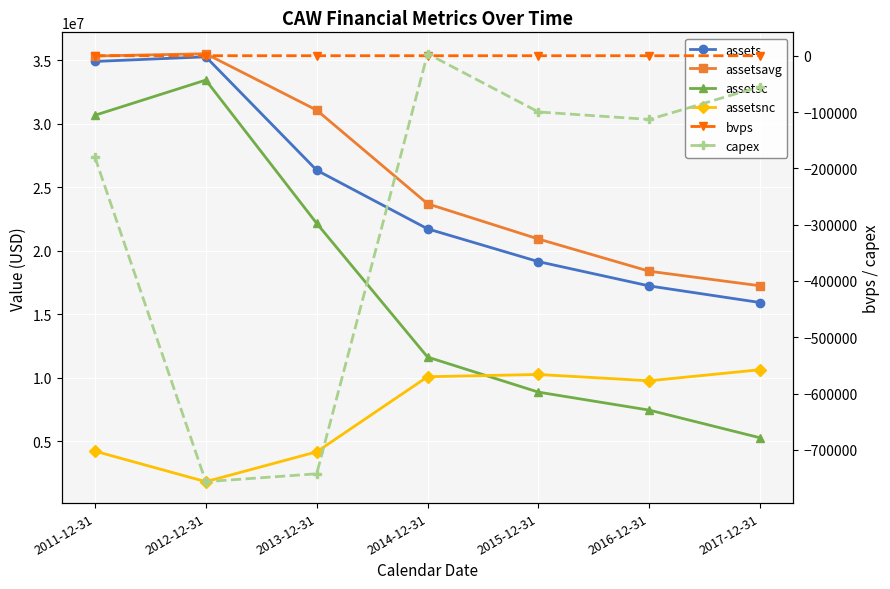

Is the value of assetsnc at 2012-12-31 greater than the value of assets at 2014-12-31?

No